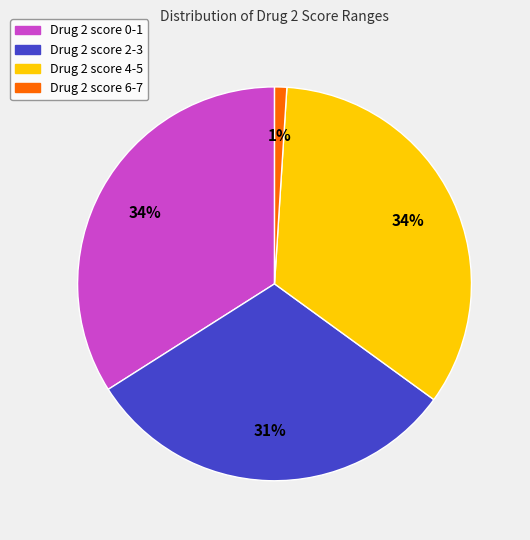

How many segments does this pie chart have?

4